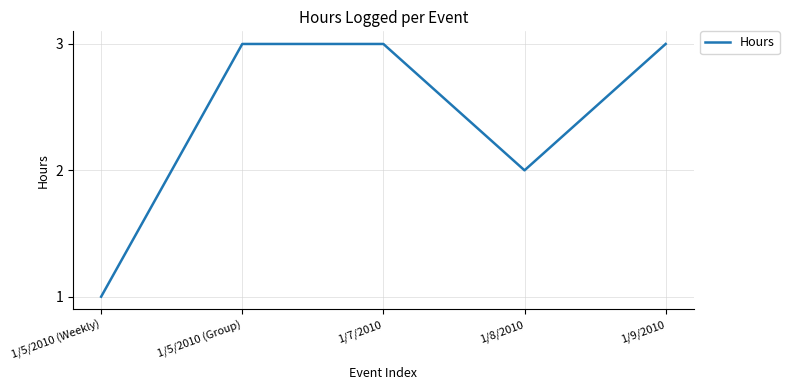

What is the maximum value shown in the chart?

3